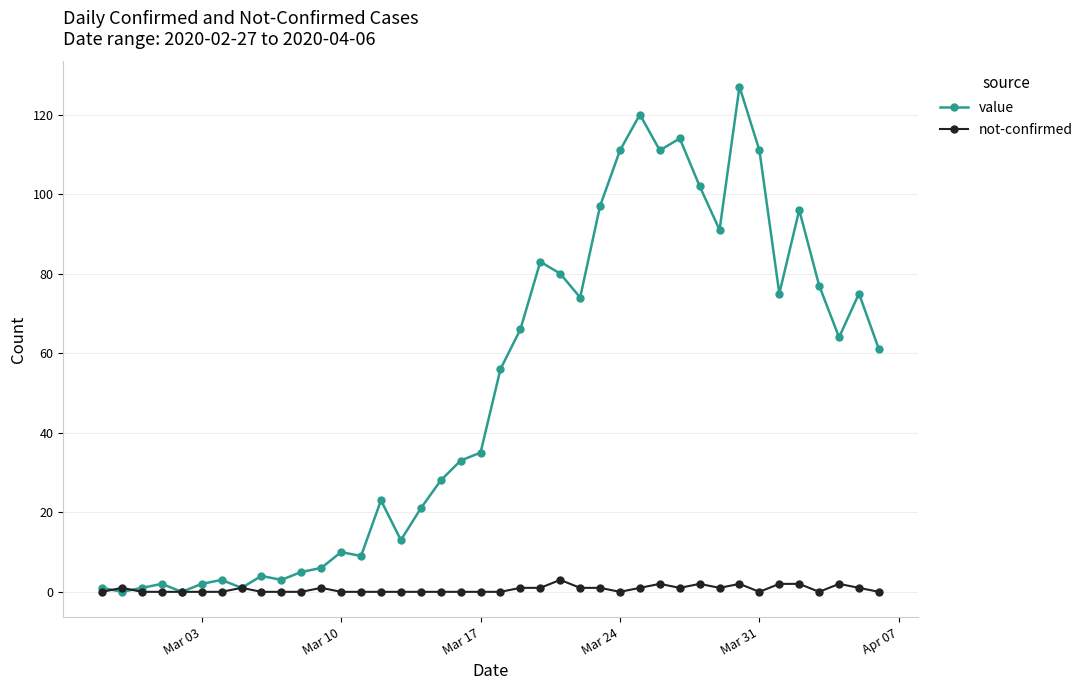

True or false: not-confirmed has more than 0 points higher than both neighbors.

True